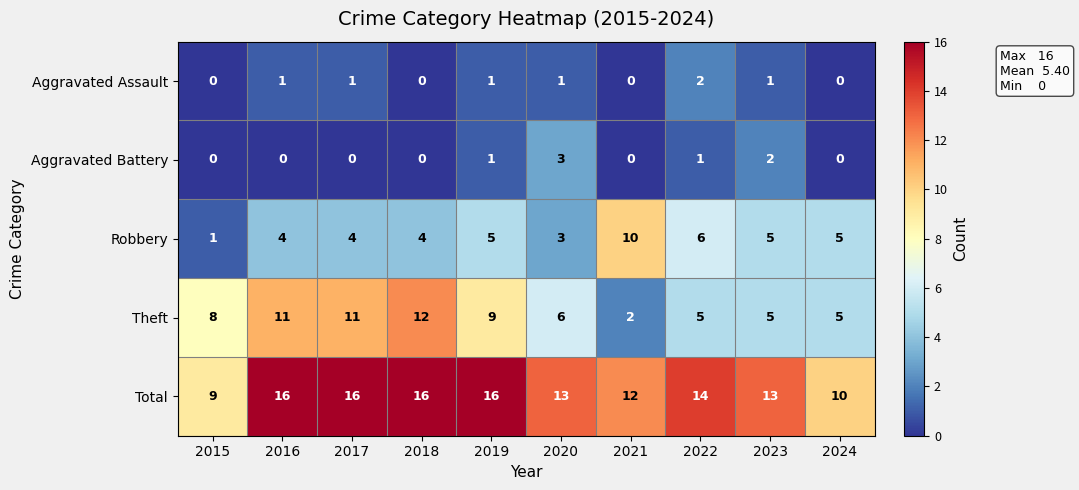

Rank the series by their maximum value, from lowest to highest.

Aggravated Assault, Aggravated Battery, Robbery, Theft, Total